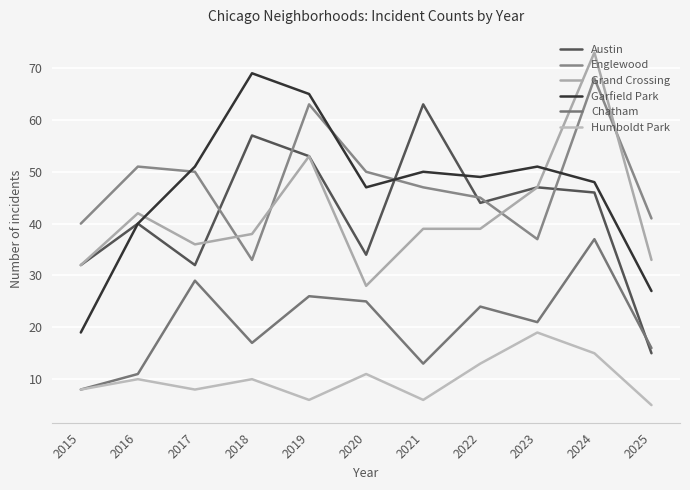

How many lines are shown in the chart?

6